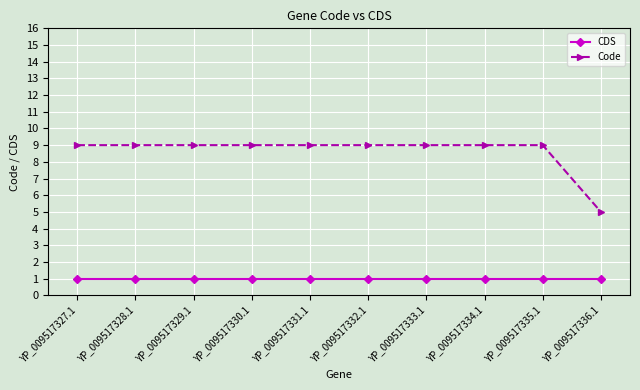

What is the difference between the highest and lowest values at YP_009517333.1?

8